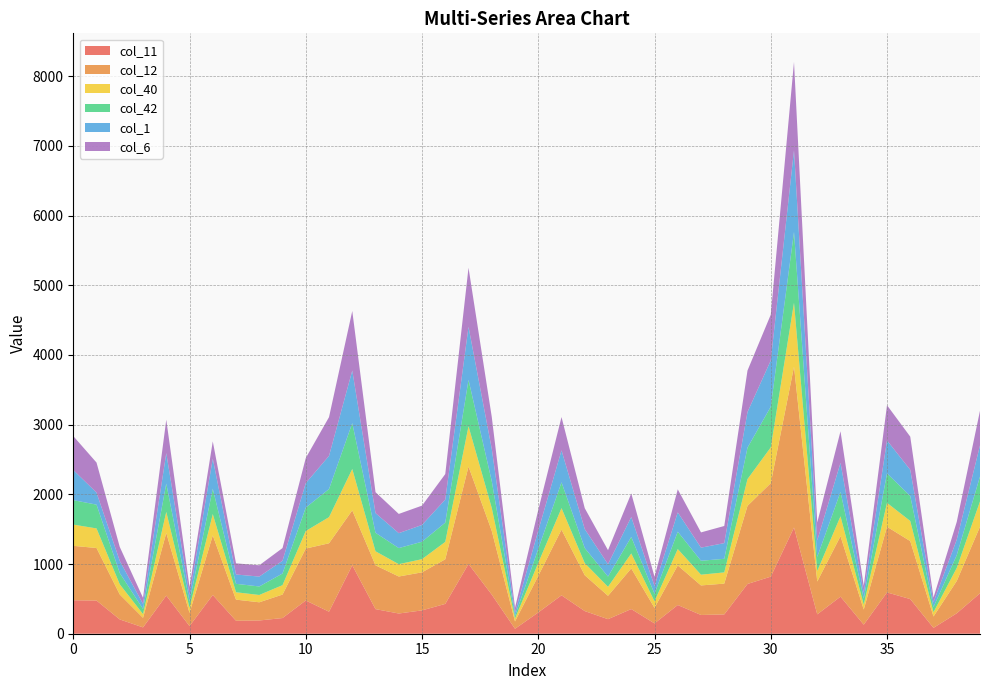

Reading left to right, what are all the values shown in this chart?

col_11: 0=480	1=476	2=205	3=91	4=547	5=110	6=556	7=186	8=190	9=225	10=477	11=316	12=982	13=353	14=290	15=335	16=428	17=1001	18=561	19=71	20=305	21=551	22=325	23=209	24=354	25=148	26=412	27=269	28=277	29=714	30=819	31=1524	32=278	33=532	34=130	35=593	36=497	37=84	38=293	39=580
col_12: 0=781	1=754	2=358	3=137	4=899	5=189	6=855	7=303	8=261	9=337	10=745	11=982	12=788	13=629	14=531	15=546	16=640	17=1398	18=914	19=105	20=525	21=943	22=514	23=335	24=583	25=223	26=568	27=424	28=442	29=1121	30=1341	31=2308	32=471	33=868	34=217	35=942	36=832	37=163	38=464	39=956
col_40: 0=305	1=281	2=146	3=54	4=302	5=73	6=306	7=106	8=105	9=135	10=252	11=375	12=594	13=201	14=177	15=189	16=250	17=578	18=330	19=42	20=186	21=308	22=174	23=129	24=215	25=94	26=235	27=154	28=161	29=384	30=514	31=917	32=151	33=285	34=70	35=343	36=289	37=62	38=187	39=363
col_42: 0=351	1=341	2=161	3=73	4=406	5=91	6=363	7=121	8=122	9=167	10=336	11=403	12=658	13=265	14=231	15=250	16=276	17=665	18=384	19=38	20=201	21=370	22=216	23=147	24=237	25=108	26=249	27=200	28=195	29=451	30=583	31=1016	32=202	33=350	34=87	35=423	36=358	37=74	38=183	39=357
col_1: 0=432	1=173	2=175	3=72	4=437	5=94	6=431	7=134	8=142	9=183	10=351	11=476	12=754	13=283	14=214	15=241	16=331	17=761	18=464	19=48	20=263	21=459	22=272	23=178	24=286	25=111	26=277	27=188	28=225	29=511	30=664	31=1172	32=236	33=417	34=84	35=473	36=376	37=70	38=223	39=446
col_6: 0=487	1=431	2=200	3=88	4=480	5=113	6=249	7=160	8=162	9=182	10=360	11=556	12=855	13=300	14=276	15=277	16=366	17=849	18=458	19=69	20=296	21=478	22=300	23=201	24=338	25=134	26=331	27=219	28=246	29=596	30=657	31=1268	32=258	33=453	34=100	35=505	36=476	37=67	38=255	39=498